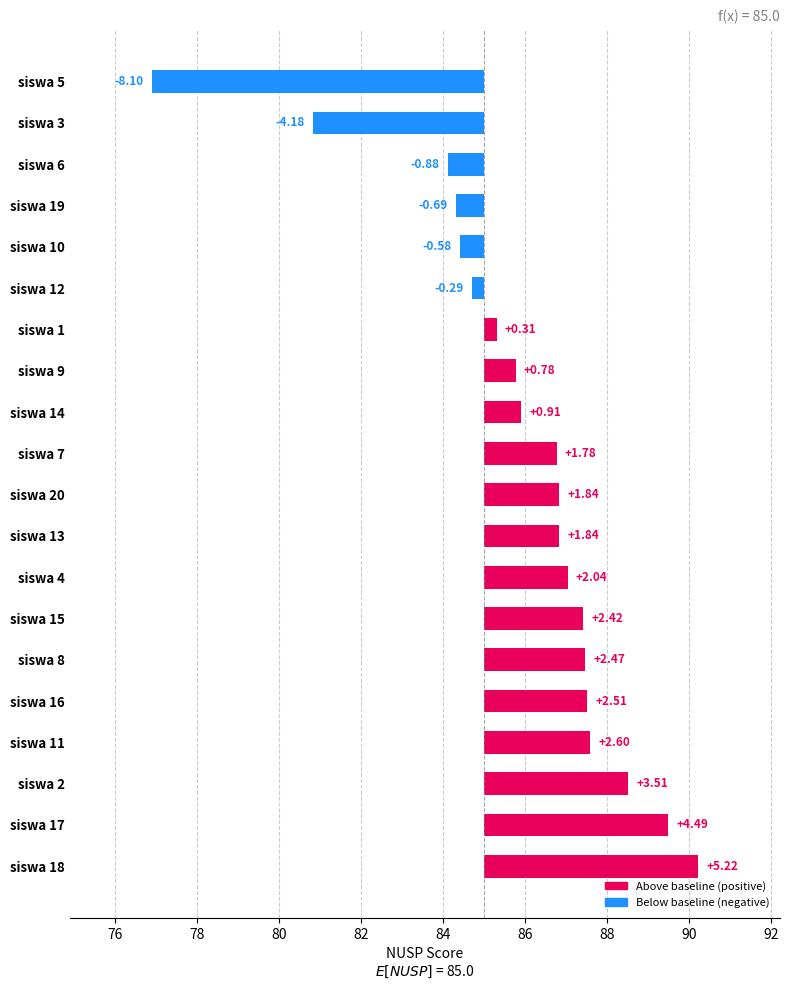

Reading left to right, transcribe all the data shown in this chart.

siswa 1=85.3	siswa 2=88.5	siswa 3=80.8	siswa 4=87.0	siswa 5=76.9	siswa 6=84.1	siswa 7=86.8	siswa 8=87.5	siswa 9=85.8	siswa 10=84.4	siswa 11=87.6	siswa 12=84.7	siswa 13=86.8	siswa 14=85.9	siswa 15=87.4	siswa 16=87.5	siswa 17=89.5	siswa 18=90.2	siswa 19=84.3	siswa 20=86.8